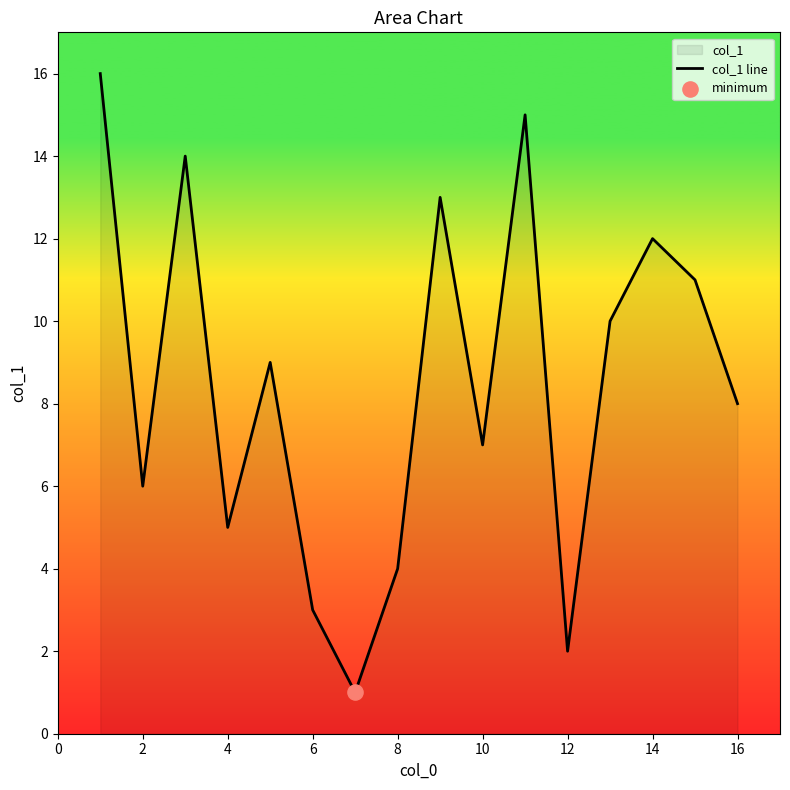

The value at 14 is 12. True or false?

True